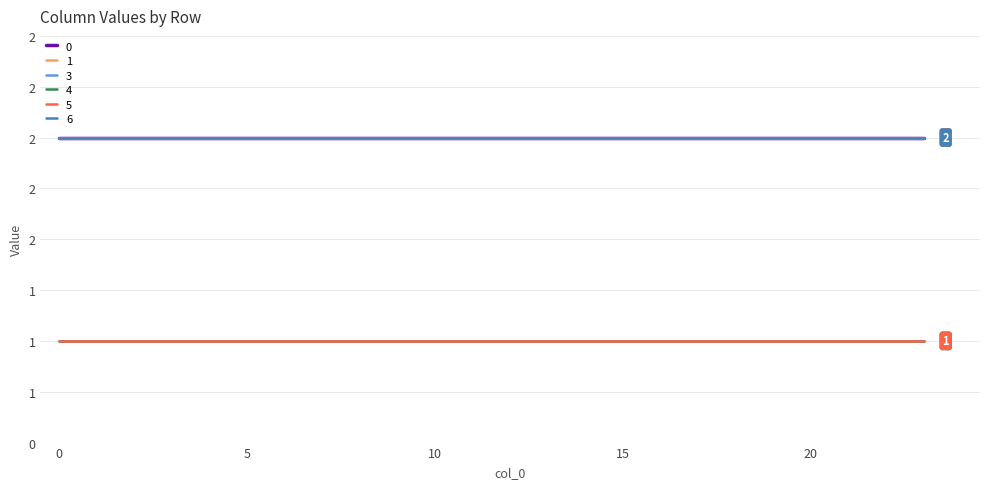

What is the value of the 1 point at the 8th from the left?

2